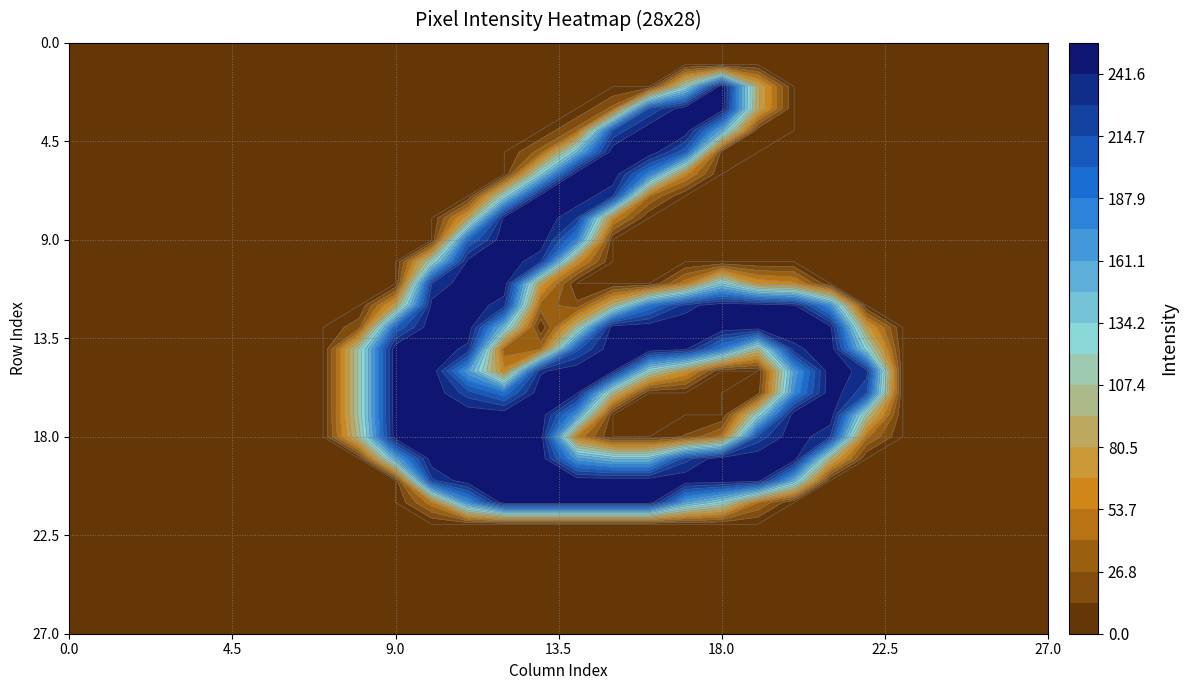

How many data points does each series have?

28